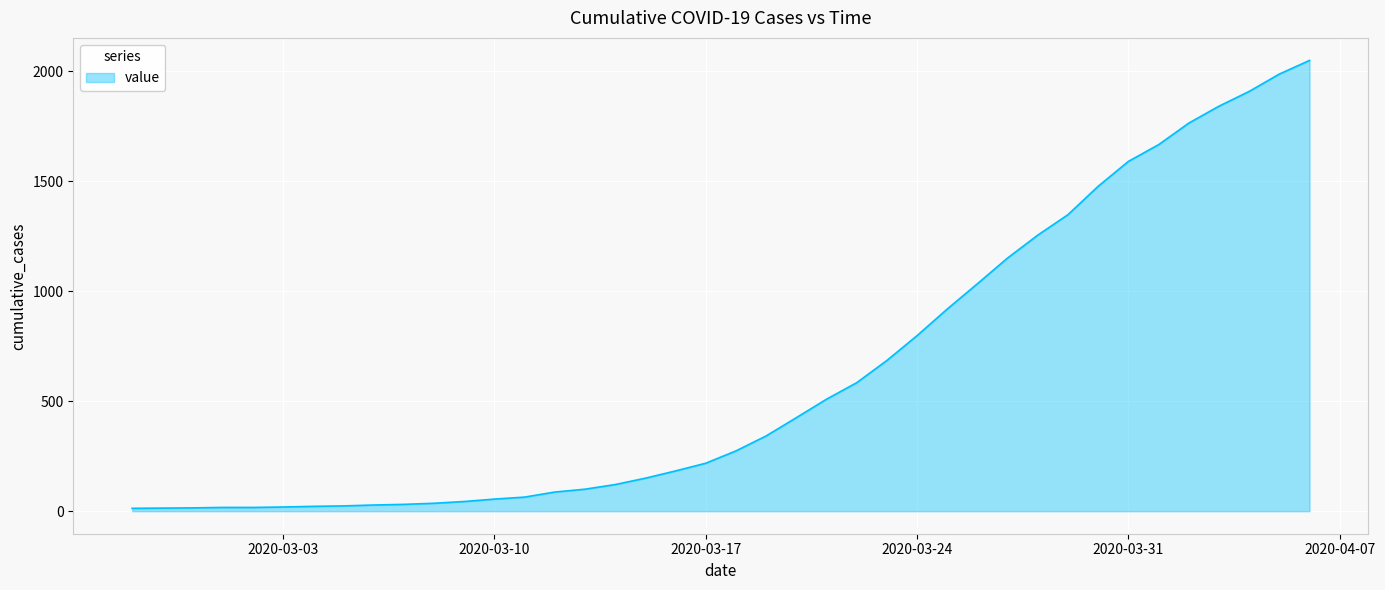

What is the greatest value displayed?

2049